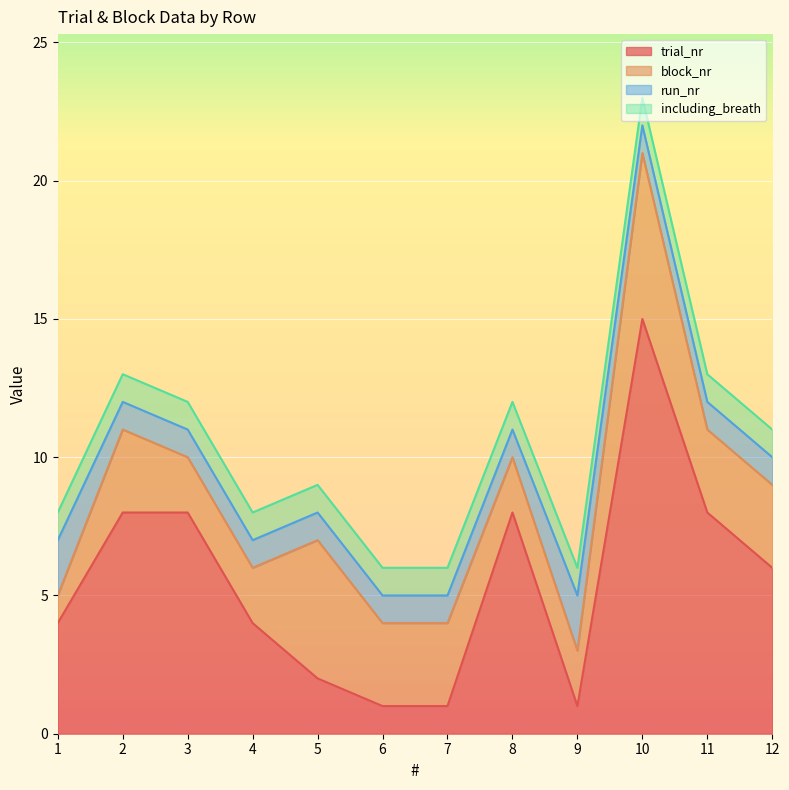

Which series has the largest total across all categories?

trial_nr